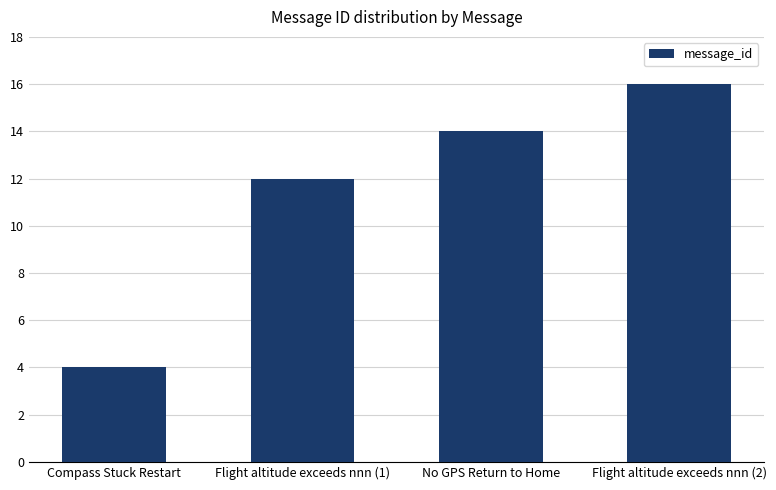

Reading left to right, transcribe all the data shown in this chart.

4	12	14	16